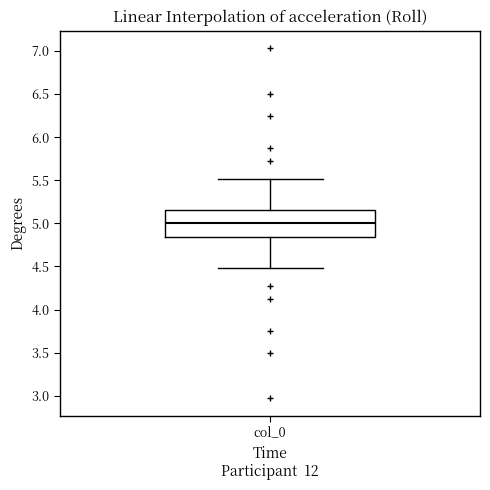

Where does the upper whisker of the box for col_0 end on the y-axis? The values are not printed on the chart, so give them approximately, as read against the axis.

5.50